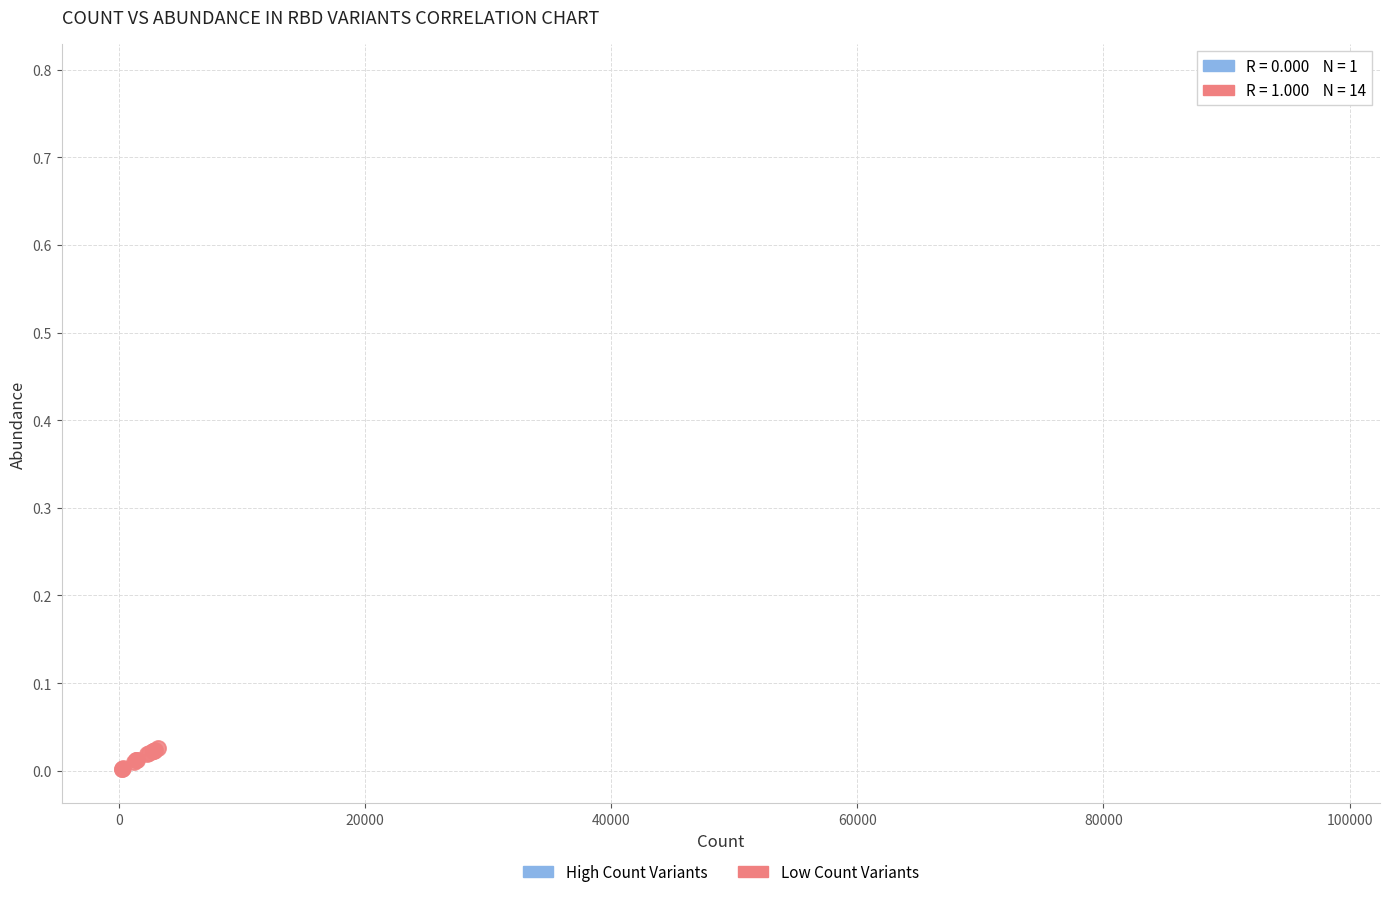

What are all the series names shown in the legend?

High Count Variants, Low Count Variants